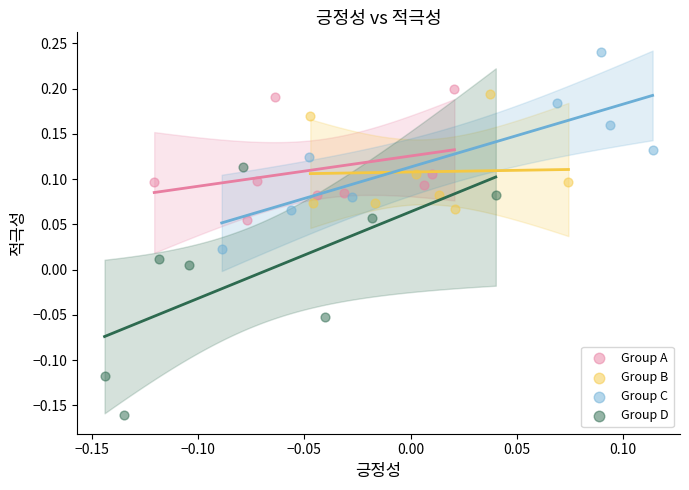

Which series reaches the minimum Y coordinate?

Group D